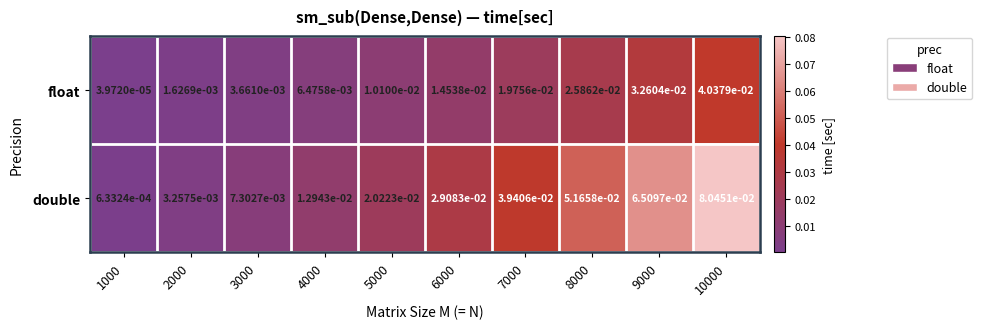

Rank the series at 2000 from lowest to highest value.

float, double